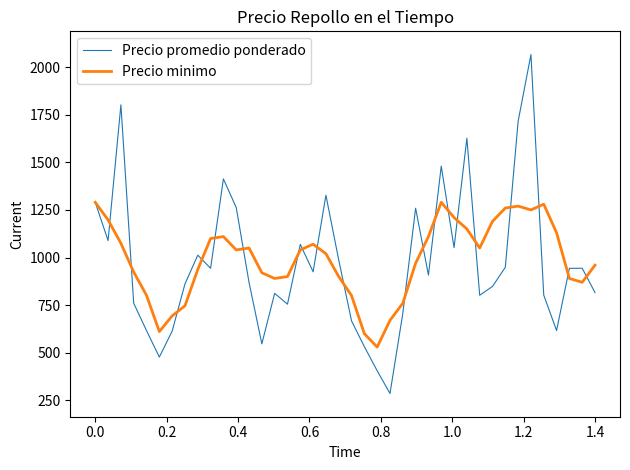

What is the highest value of the Precio promedio ponderado series?

2065.8